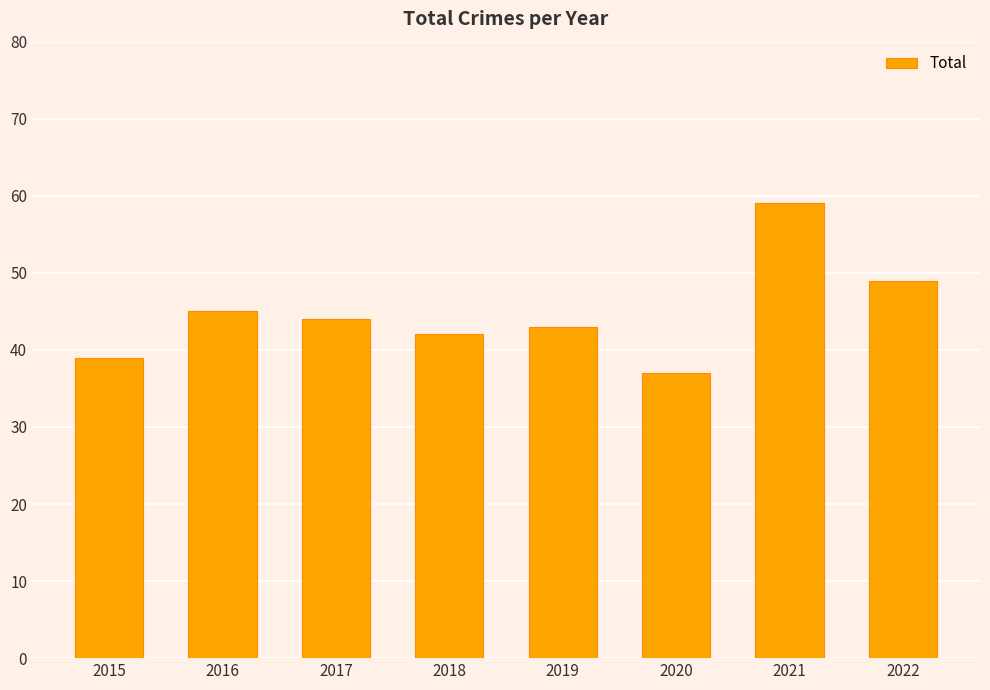

How many values are below 44?

4